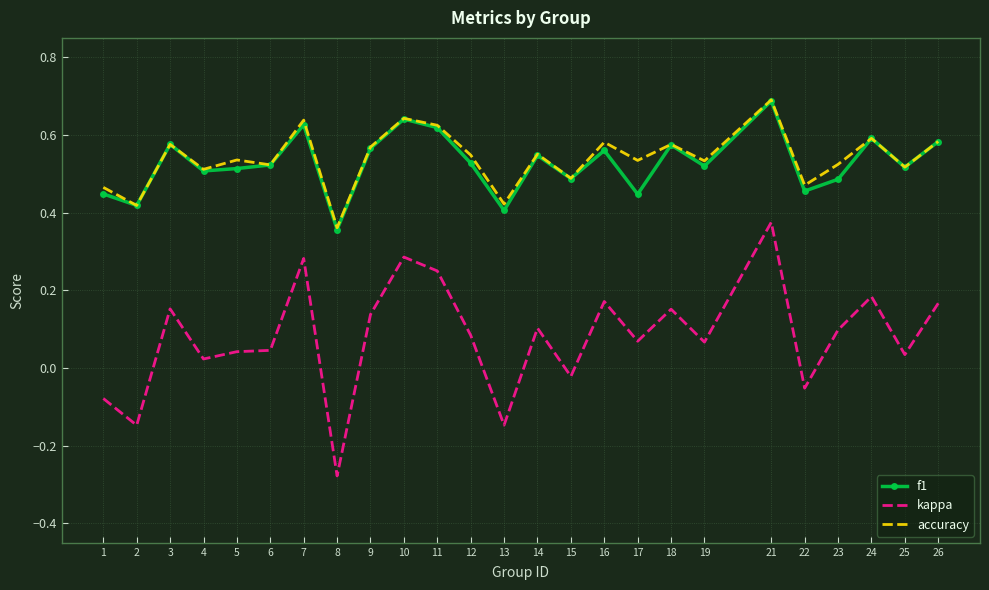

How many interior local valleys does the accuracy series have?

10